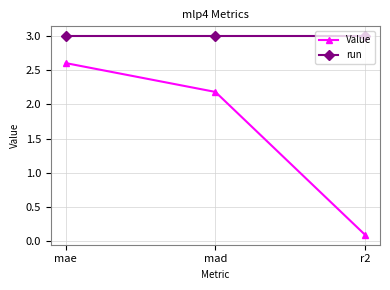

What is the label of the 1st point from the left?

mae